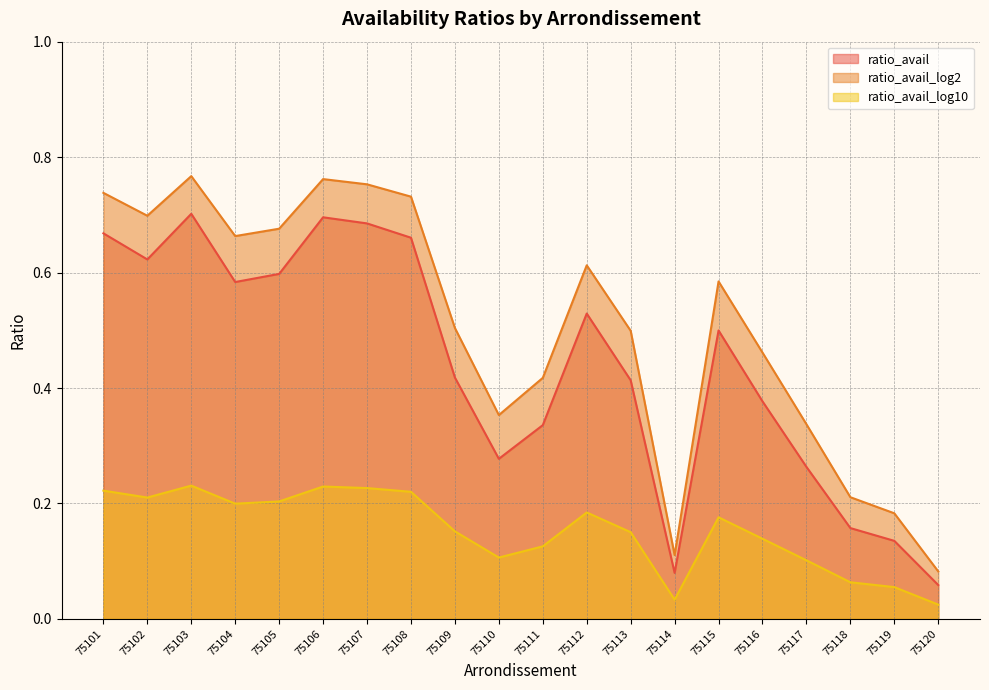

Between 75105 and 75117, which series saw the biggest shift?

ratio_avail_log2